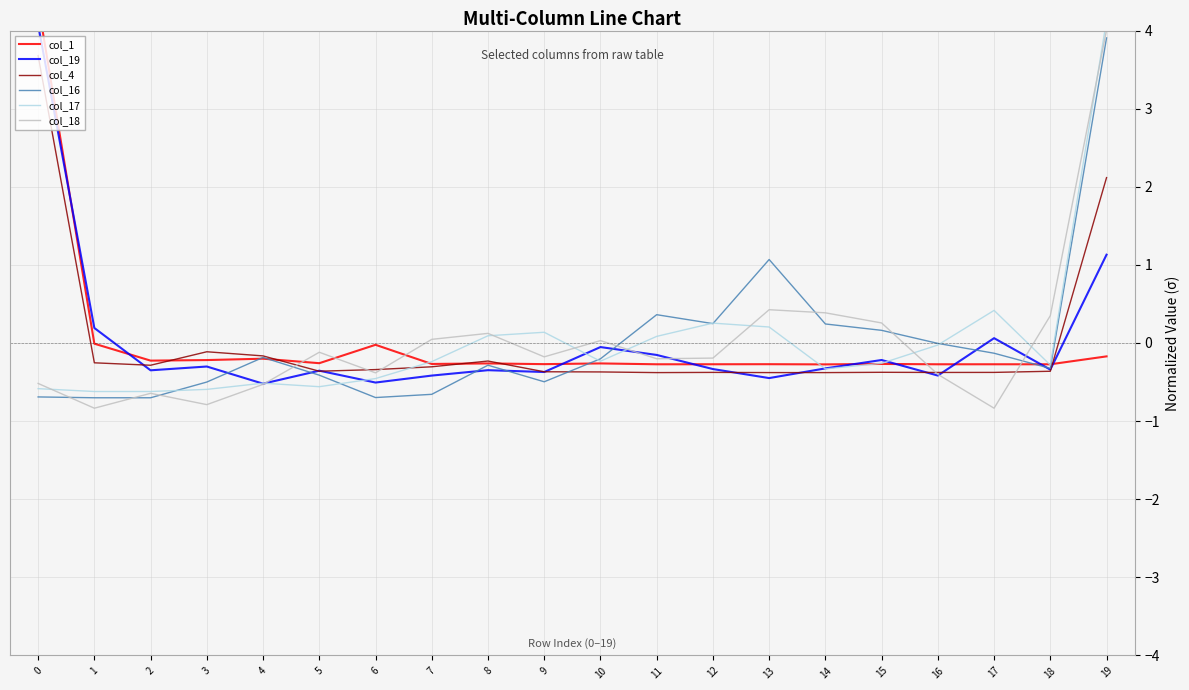

At which category does col_19 reach its first local peak?

3